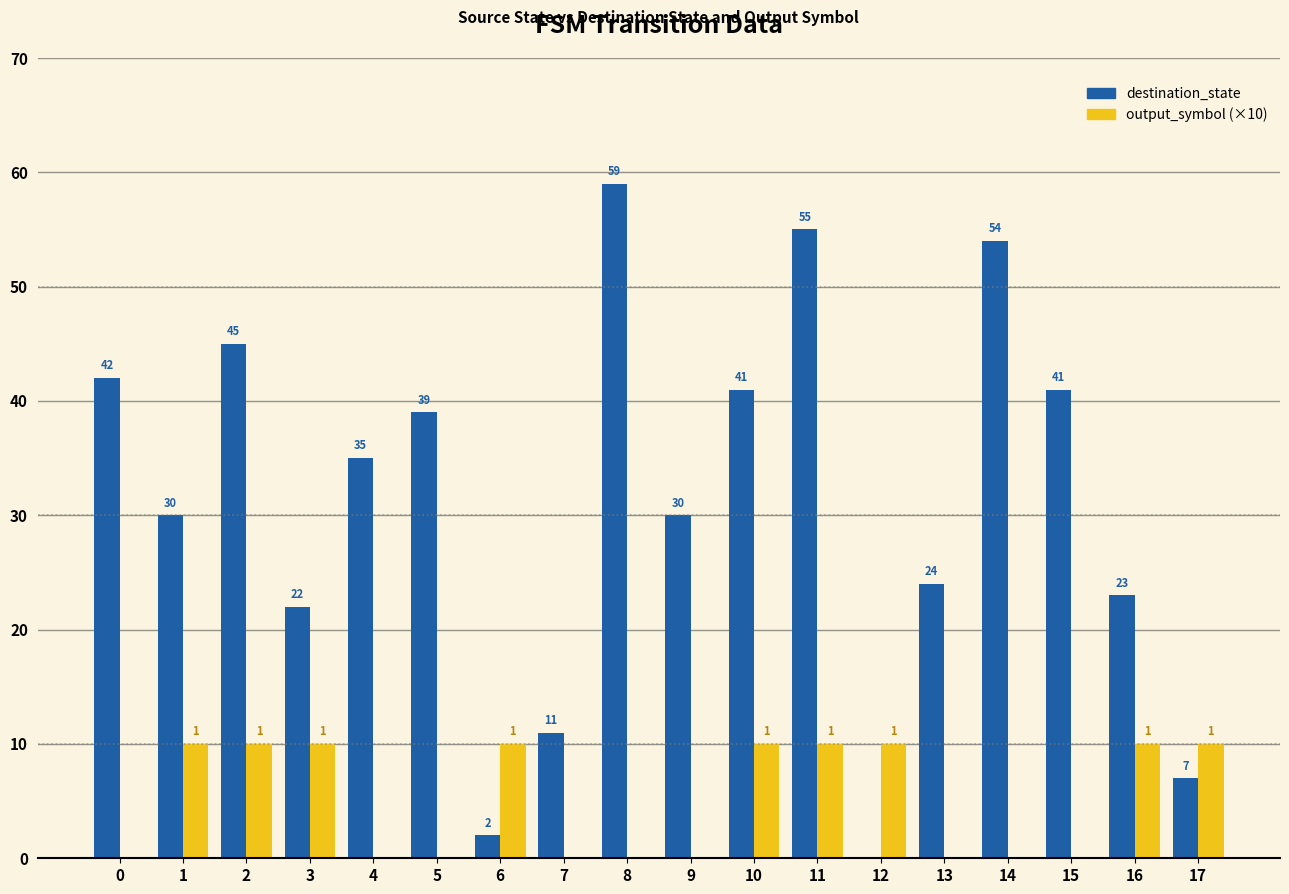

Is the value of destination_state at 17 greater than the value of output_symbol (×10) at 8?

Yes